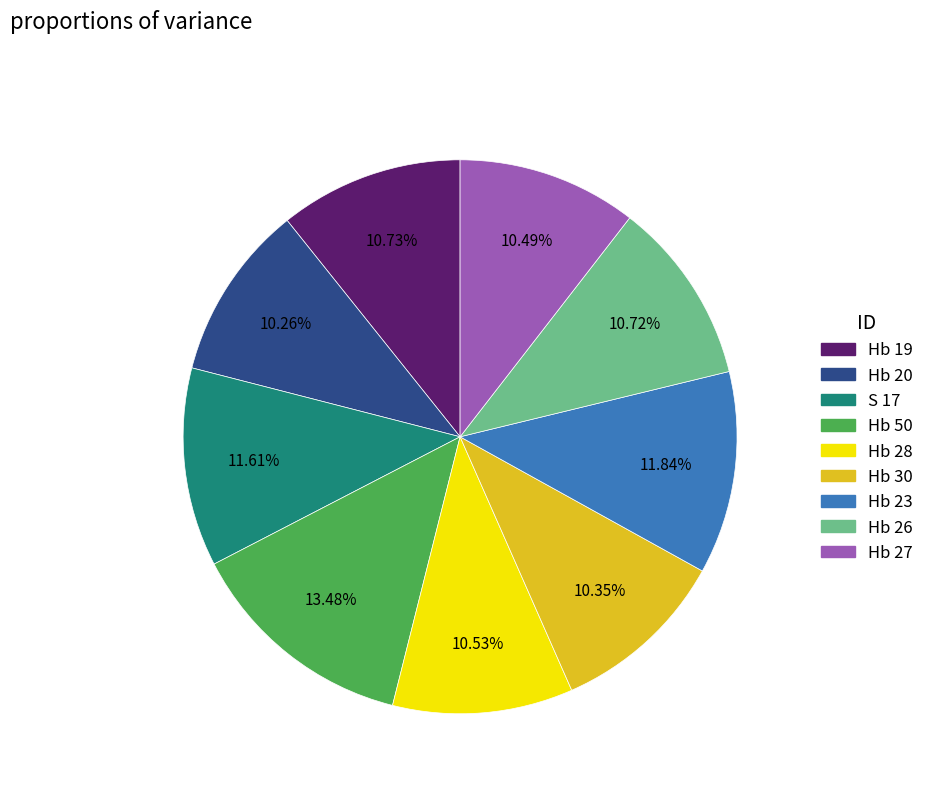

To the nearest percent, what is the difference between the largest and smallest slice percentages?

3%